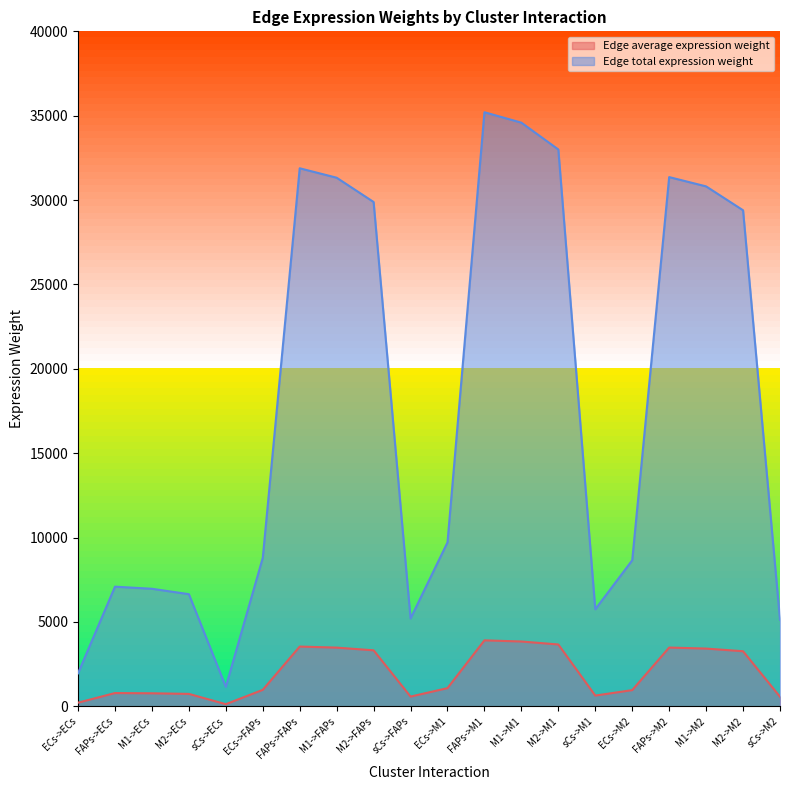

True or false: Edge total expression weight and Edge average expression weight intersect in this chart.

False